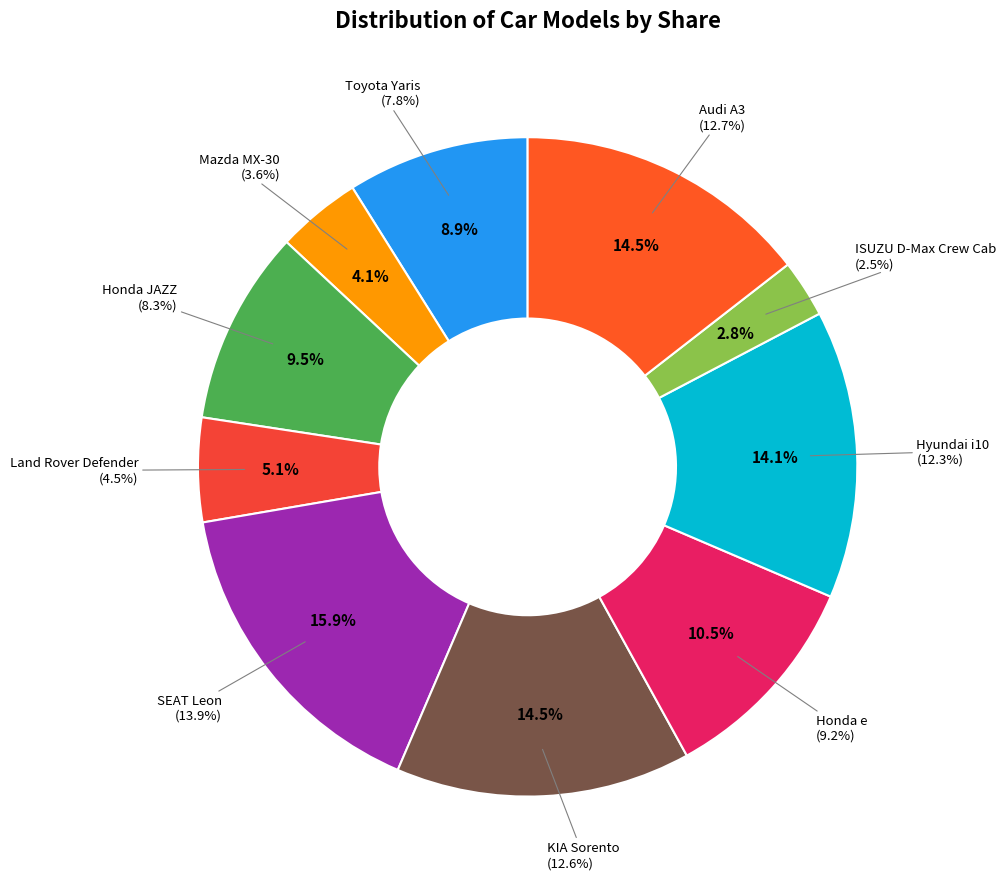

How many segments does this pie chart have?

10